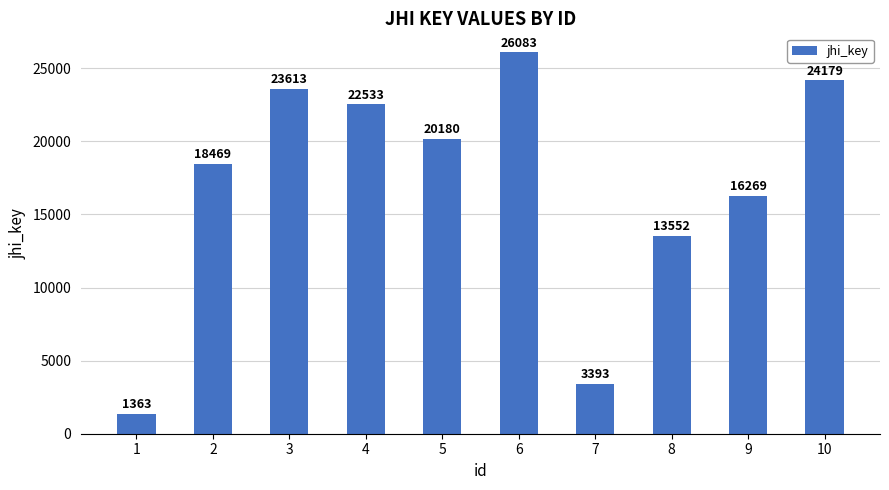

True or false: the data shows 25830 at 9.

False